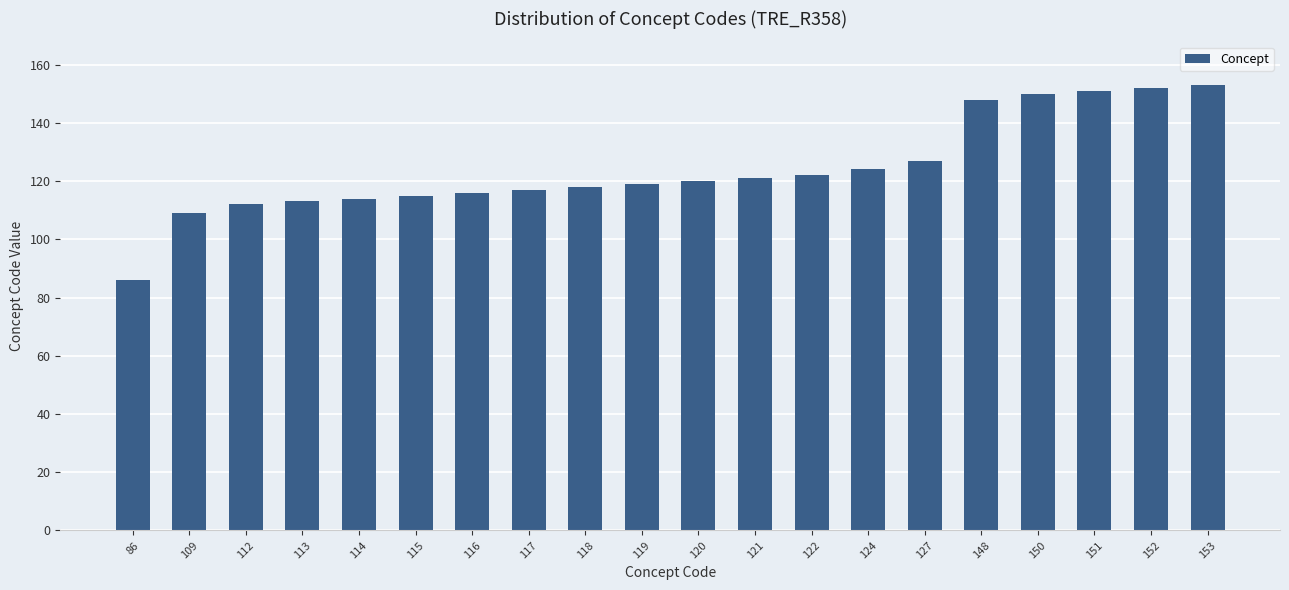

Is it true that the value at 124 is 124?

True